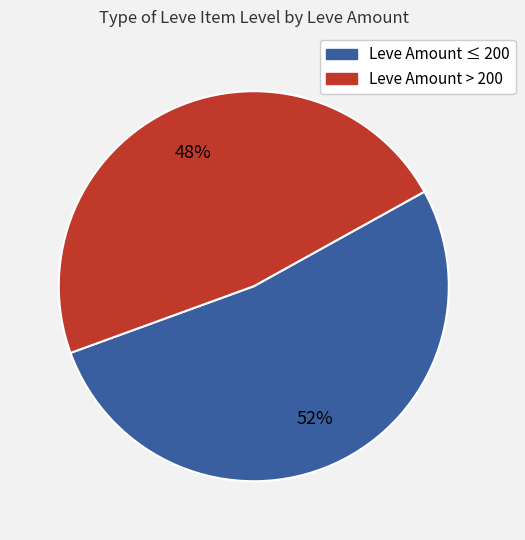

To the nearest percent, what is the average slice percentage?

50%